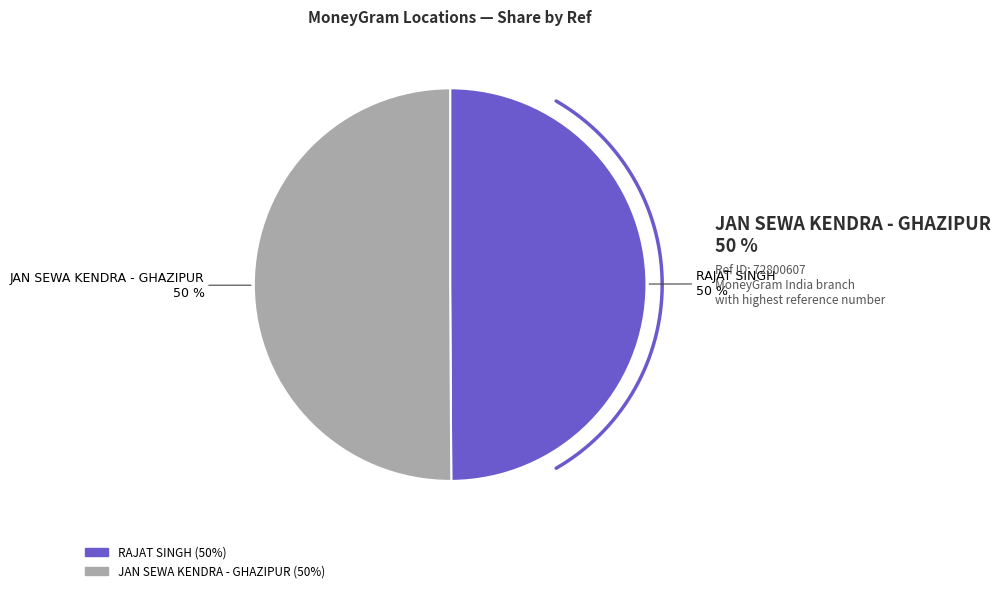

How many segments does this pie chart have?

2